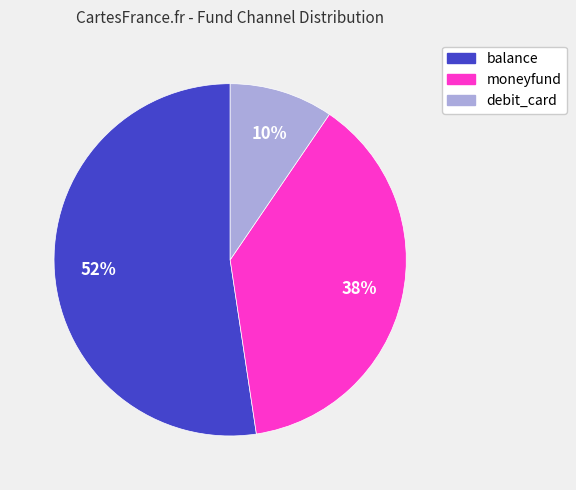

How many segments does this pie chart have?

3